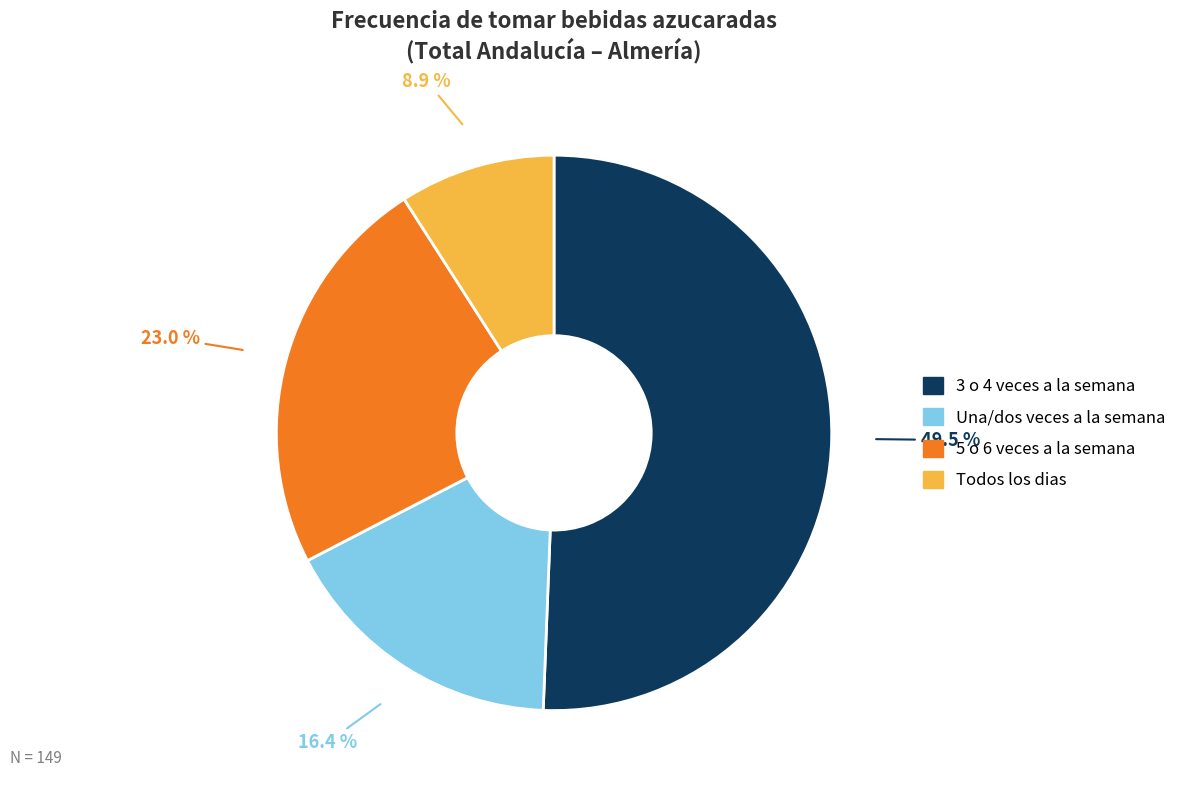

Rank the categories by value from lowest to highest.

Todos los dias, Una/dos veces a la semana, 5 o 6 veces a la semana, 3 o 4 veces a la semana